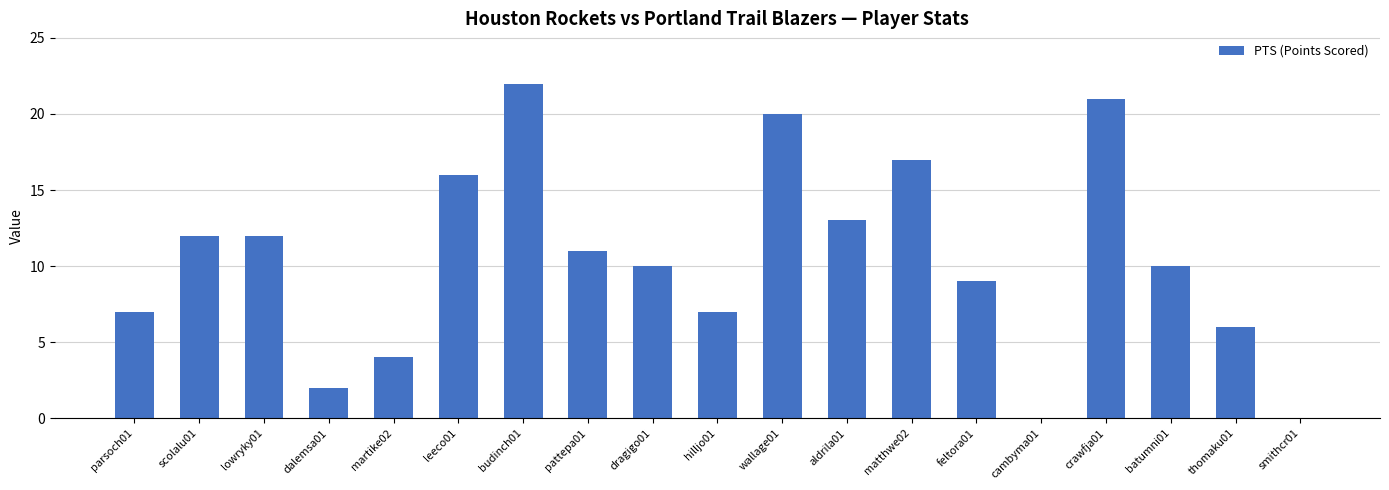

What is the sum of the values at hilljo01 and budinch01?

29